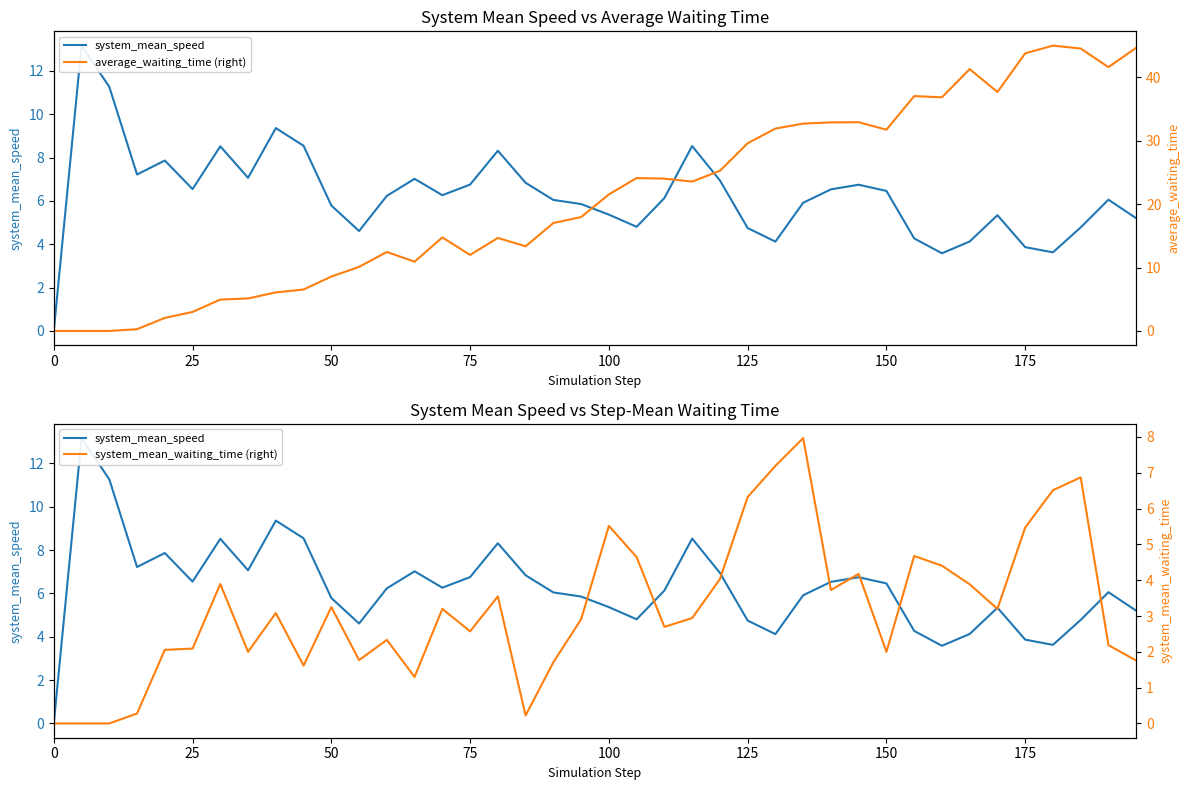

Which series has the largest total across all categories?

average_waiting_time (right)